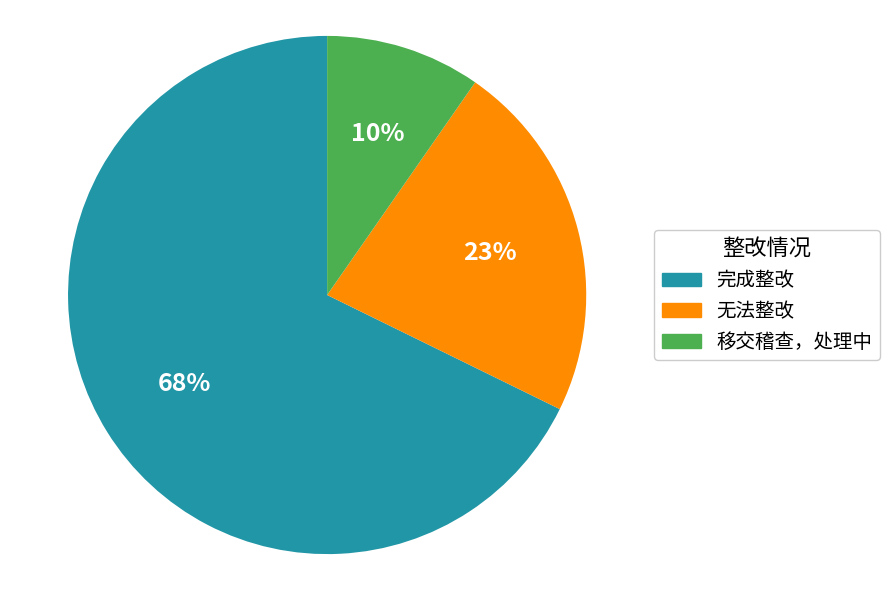

Which slice is the smallest?

移交稽查，处理中